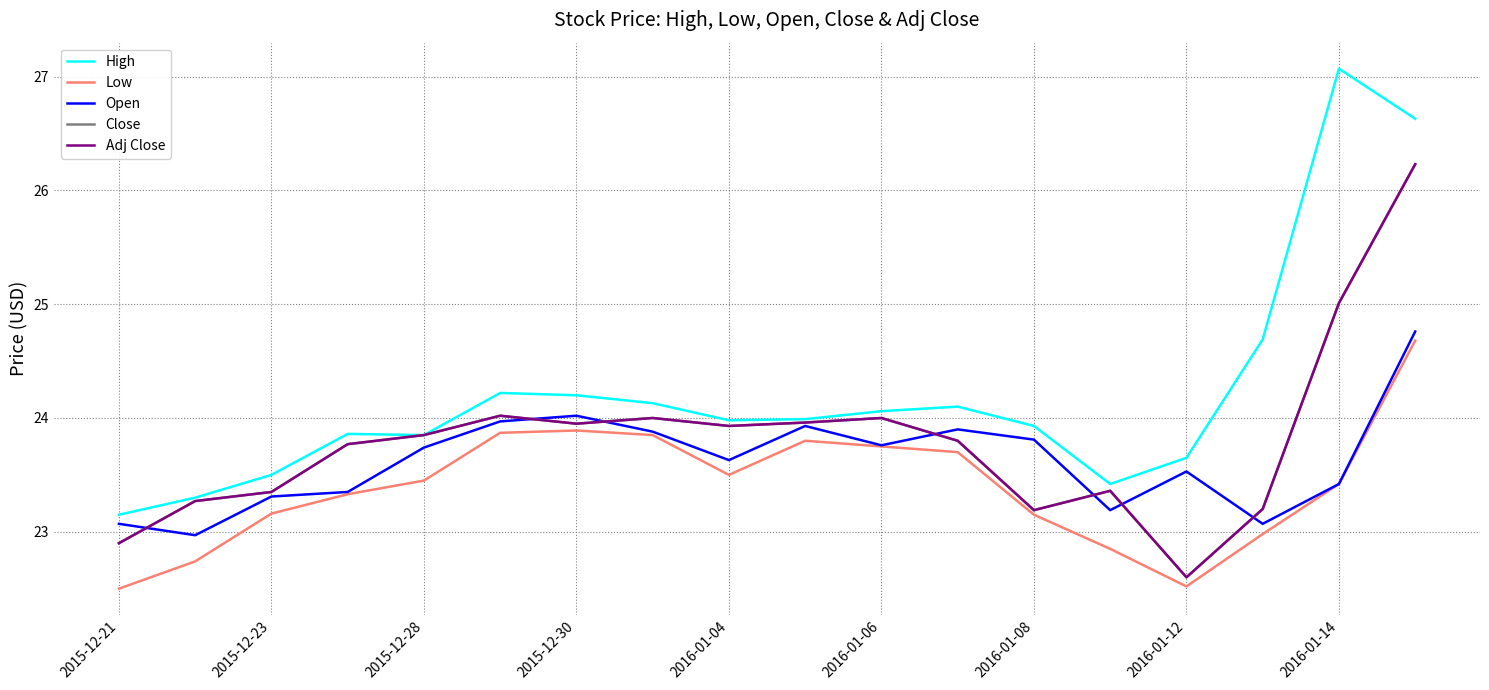

True or false: Open and High cross at least once.

False